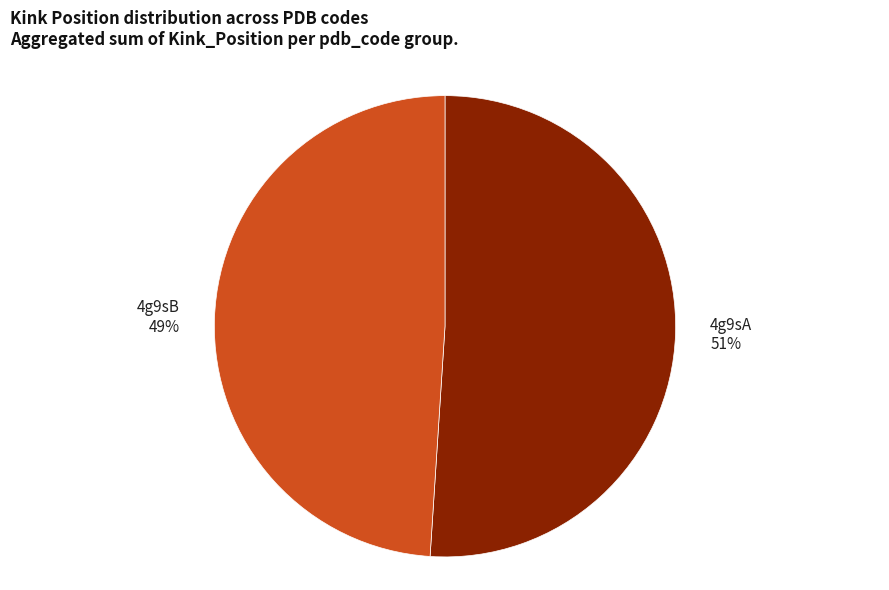

Is there any slice that represents more than half of the pie?

Yes